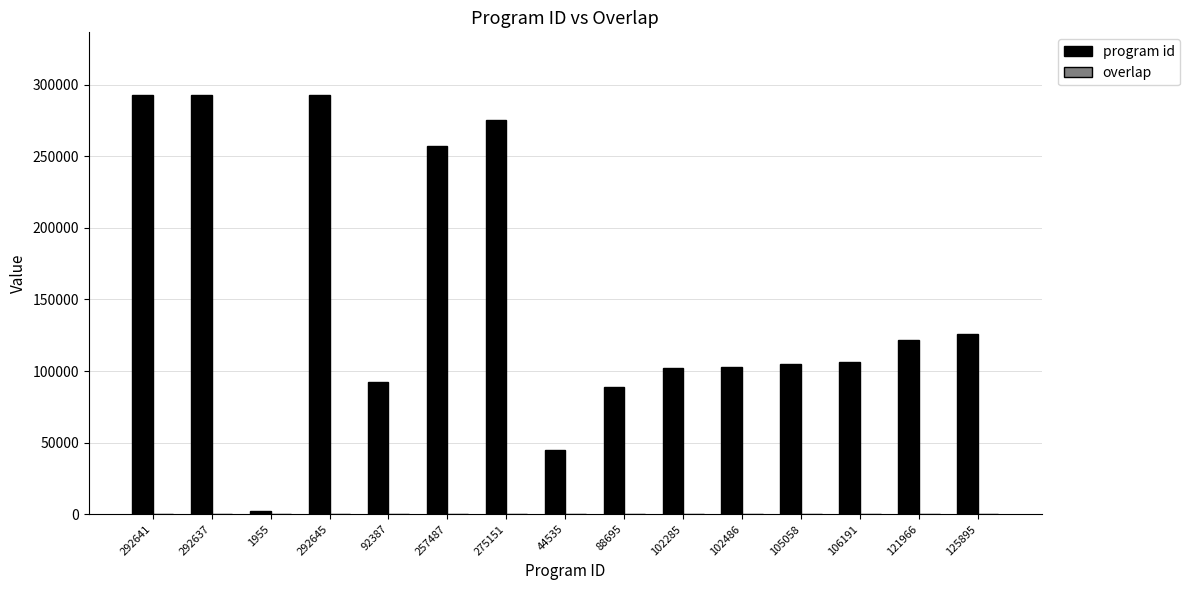

Which series has the largest total across all categories?

program id